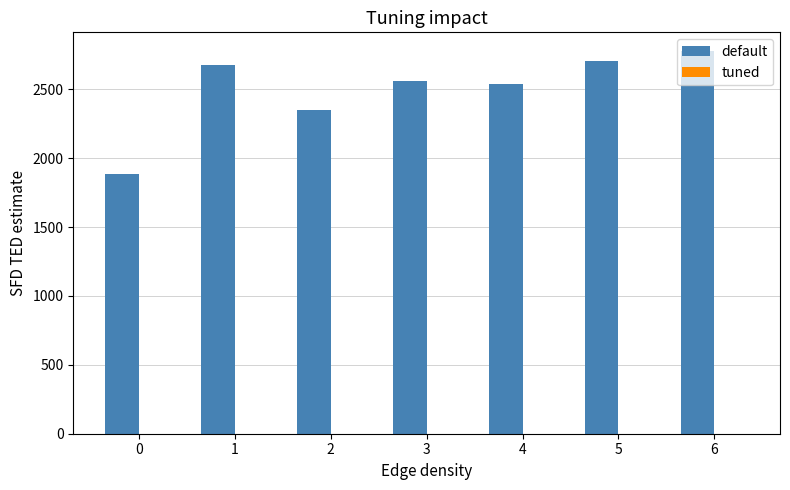

What is the total value across all series at 4?

2542.2